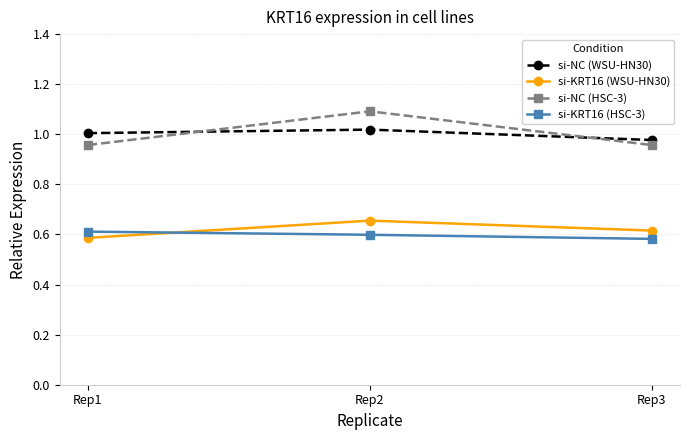

Which series has the widest spread of values?

si-NC (HSC-3)